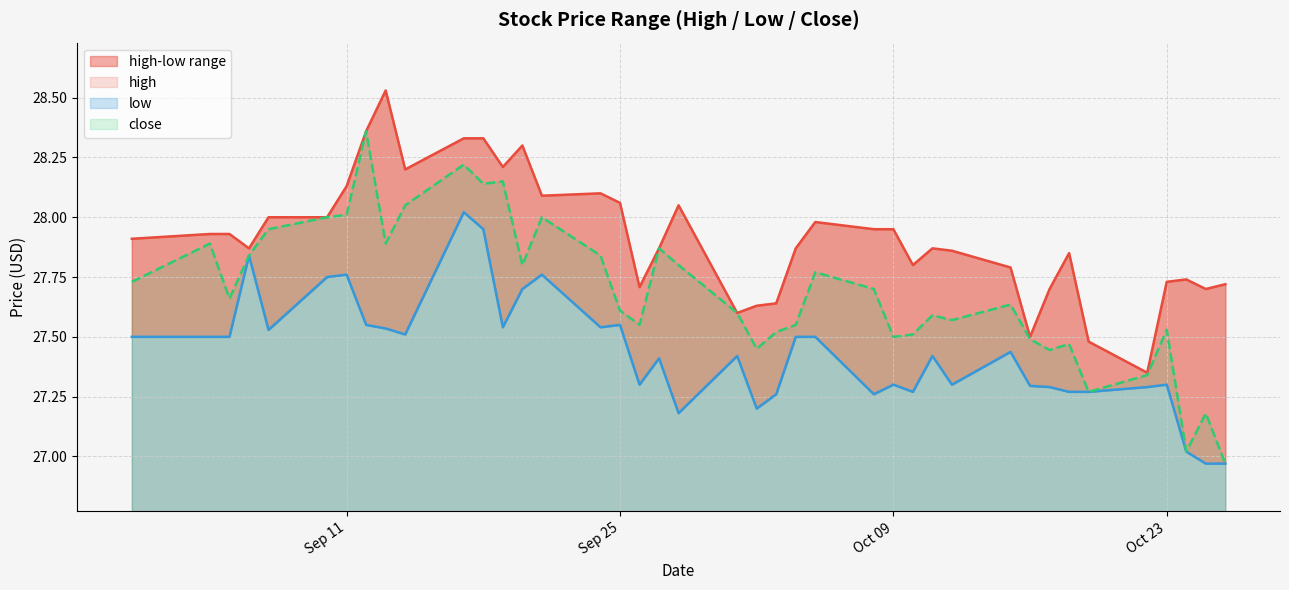

In low, how many points are higher than both neighbors (excluding endpoints)?

11